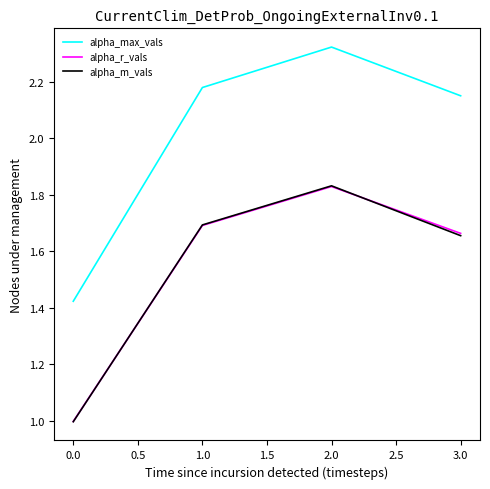

What position from the right is 3.0?

1